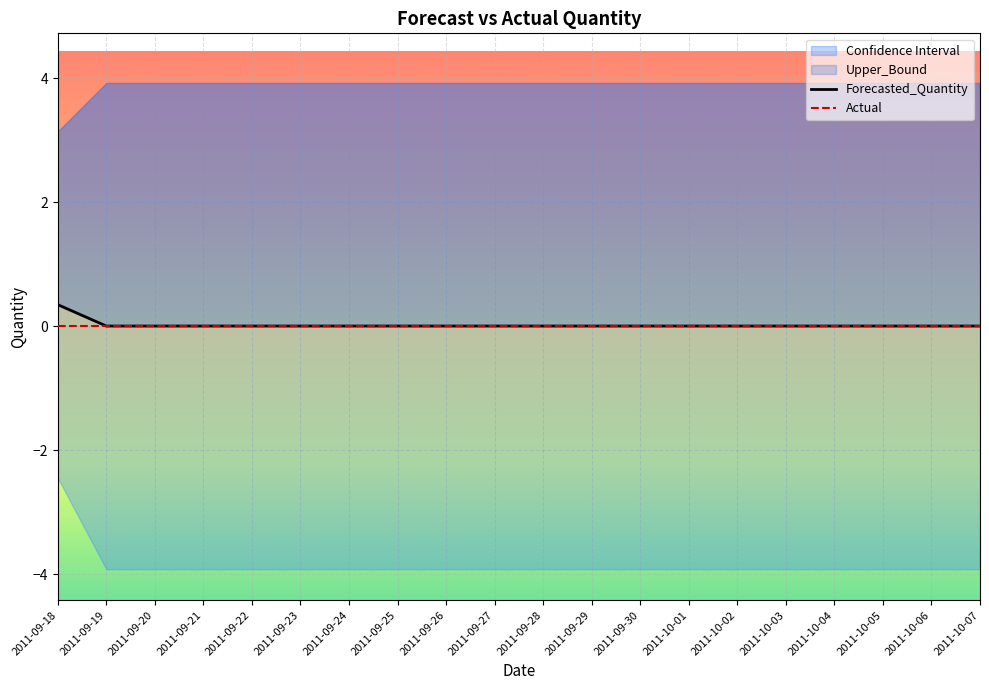

Reading left to right, list all the values displayed in this chart.

Forecasted_Quantity: 0.3	0.0	0.0	0.0	0.0	0.0	0.0	0.0	0.0	0.0	0.0	0.0	0.0	0.0	0.0	0.0	0.0	0.0	0.0	0.0
Actual: 0.0	0.0	0.0	0.0	0.0	0.0	0.0	0.0	0.0	0.0	0.0	0.0	0.0	0.0	0.0	0.0	0.0	0.0	0.0	0.0